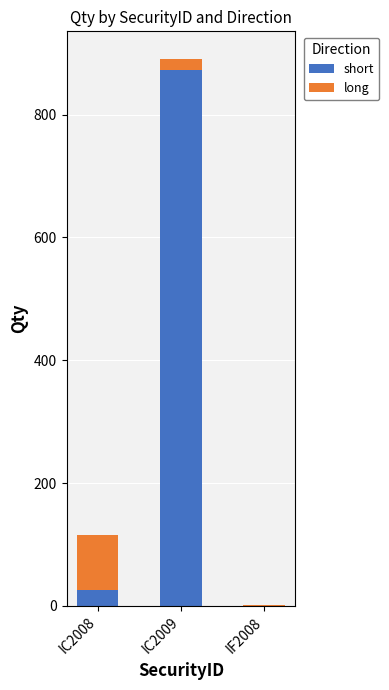

How many data points does each series have?

3